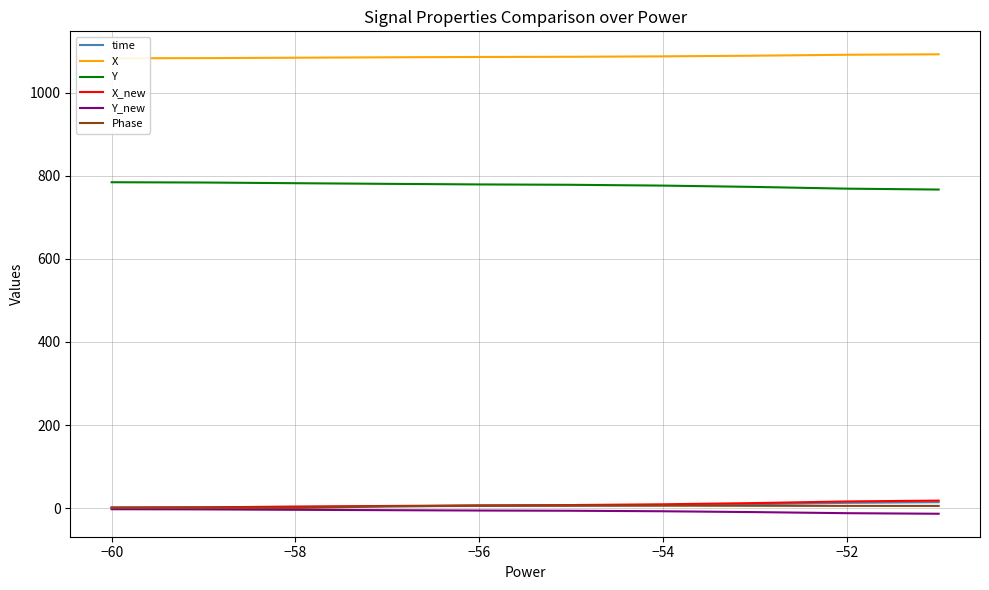

True or false: Y and Phase cross at least once.

False